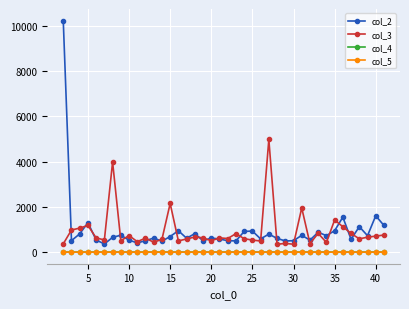

True or false: col_5 and col_3 intersect in this chart.

False